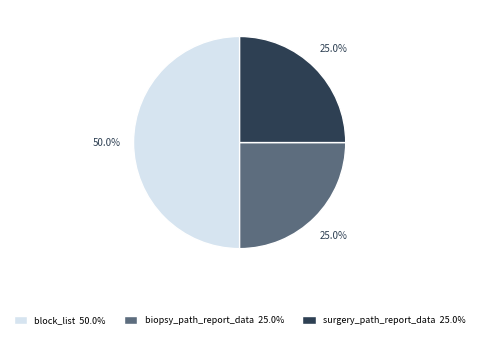

Does surgery_path_report_data account for over 50% of the chart?

No